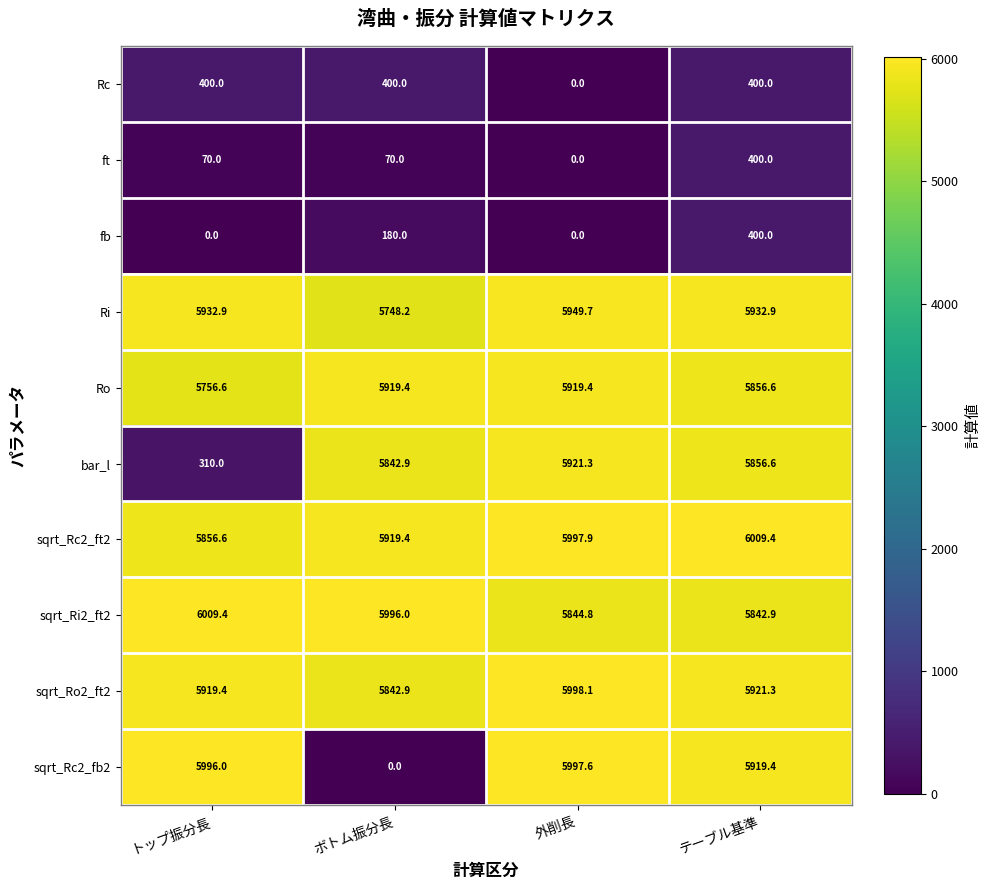

What is the approximate value of sqrt_Rc2_ft2 at 外削長?

5997.9